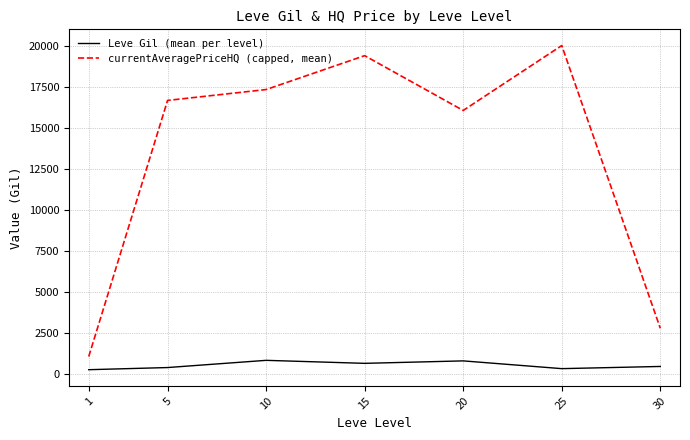

Which series has the largest total across all categories?

currentAveragePriceHQ (capped, mean)